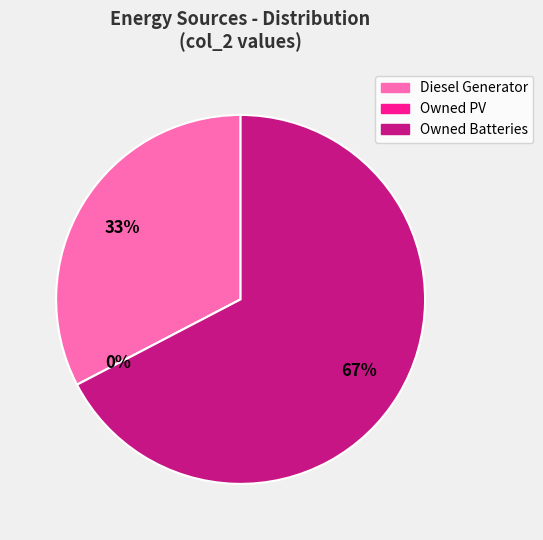

Combined, do Owned Batteries and Owned PV account for over 50%?

Yes